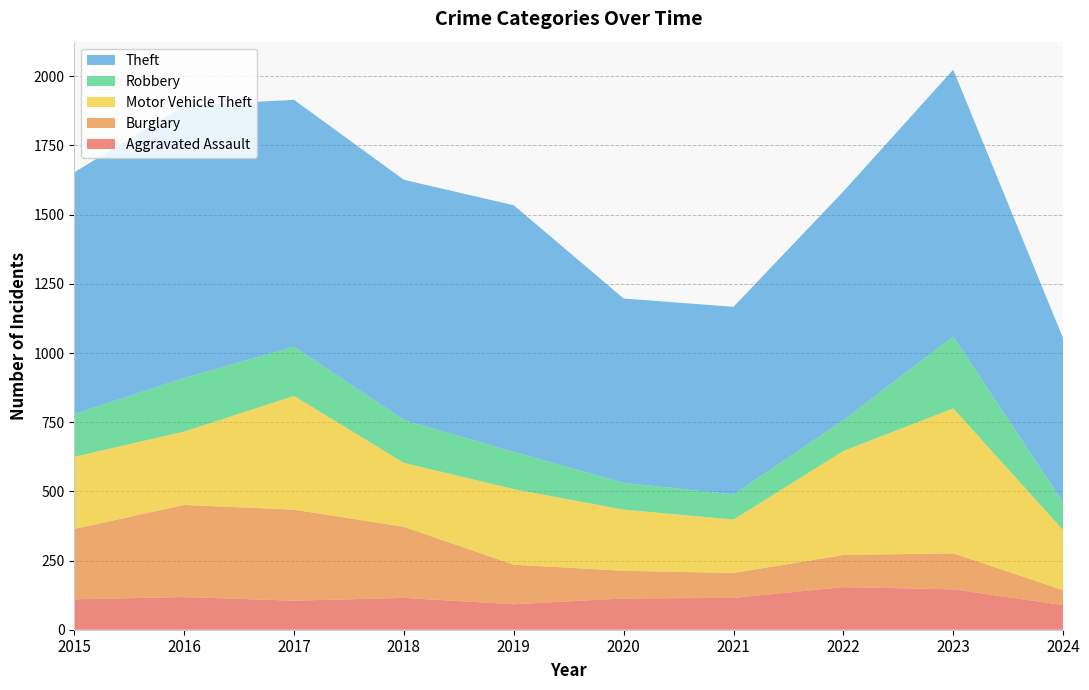

Reading left to right, list all the values displayed in this chart.

Aggravated Assault: 2015=110	2016=118	2017=105	2018=115	2019=92	2020=113	2021=115	2022=154	2023=146	2024=89
Burglary: 2015=254	2016=333	2017=329	2018=257	2019=143	2020=100	2021=90	2022=116	2023=130	2024=54
Motor Vehicle Theft: 2015=261	2016=265	2017=411	2018=231	2019=273	2020=221	2021=193	2022=376	2023=524	2024=217
Robbery: 2015=154	2016=194	2017=178	2018=155	2019=135	2020=97	2021=91	2022=111	2023=260	2024=100
Theft: 2015=874	2016=984	2017=892	2018=868	2019=891	2020=666	2021=678	2022=827	2023=964	2024=593